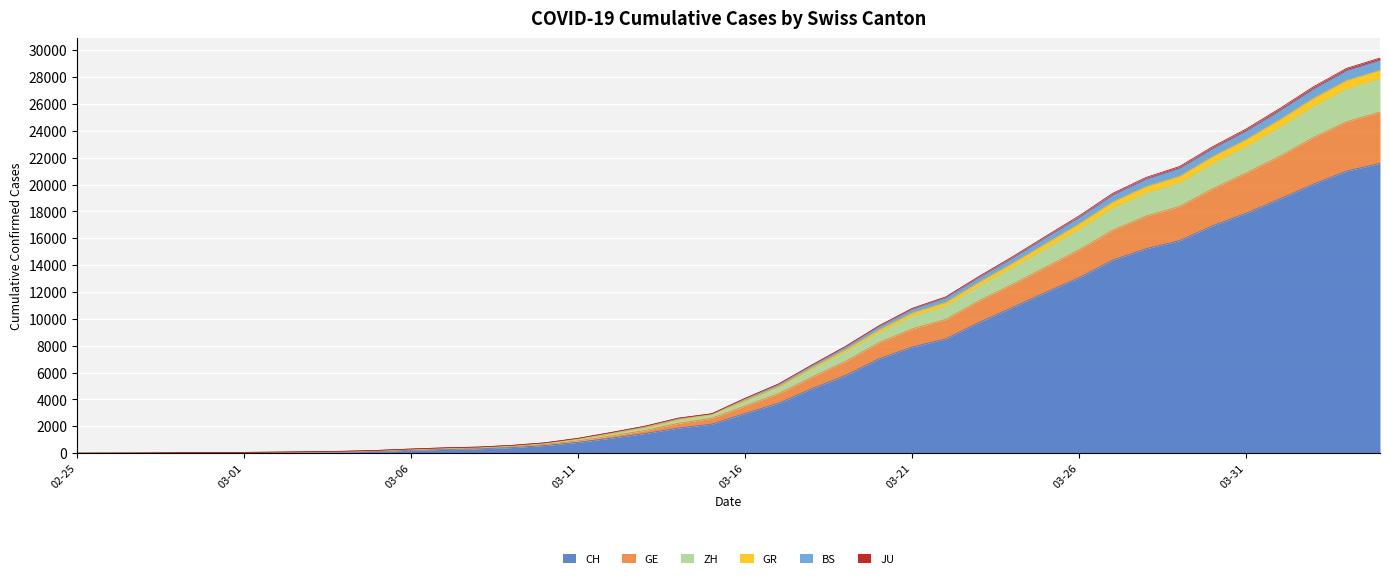

What is the maximum value for CH?

21582